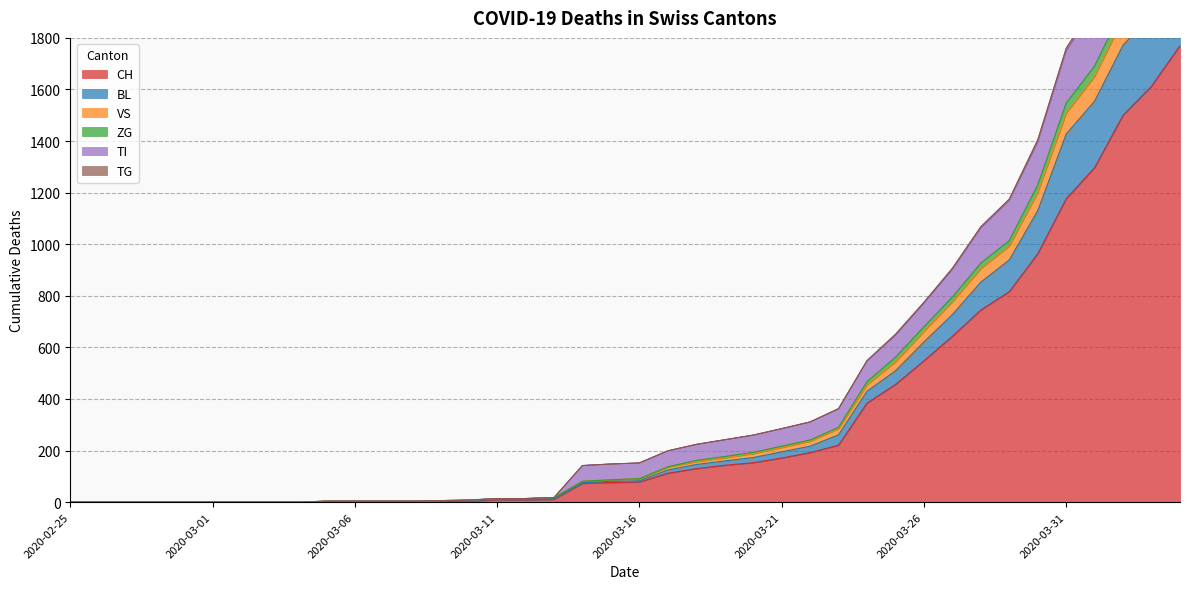

Which has a higher value, 2020-03-06 or 2020-03-10?

2020-03-10